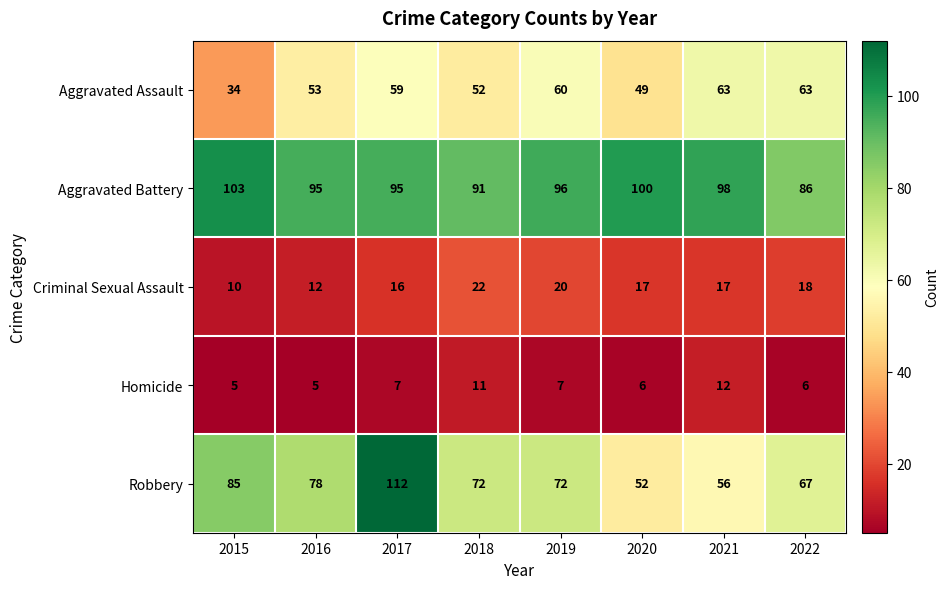

Which series changed the most between 2016 and 2019?

Criminal Sexual Assault